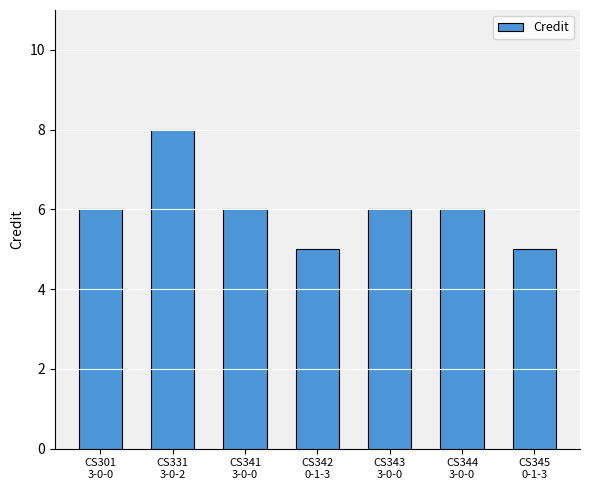

What is the maximum value shown in the chart?

8